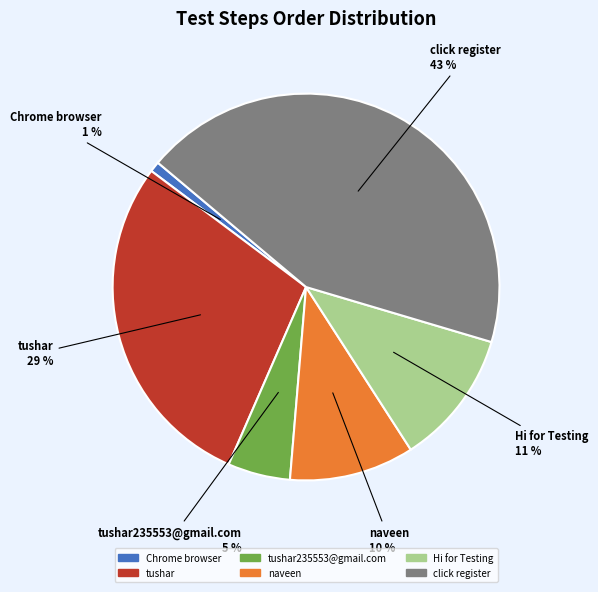

Which slice is the largest?

click register